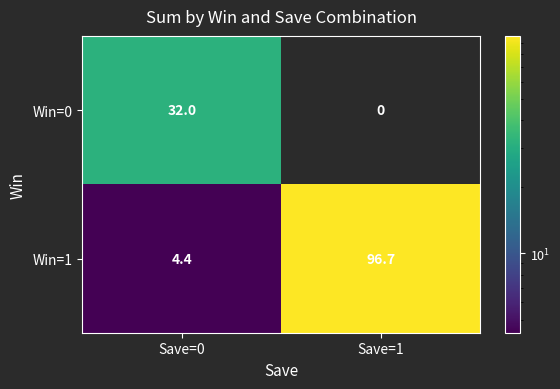

Rank the series at Save=0 from highest to lowest value.

Win=0, Win=1